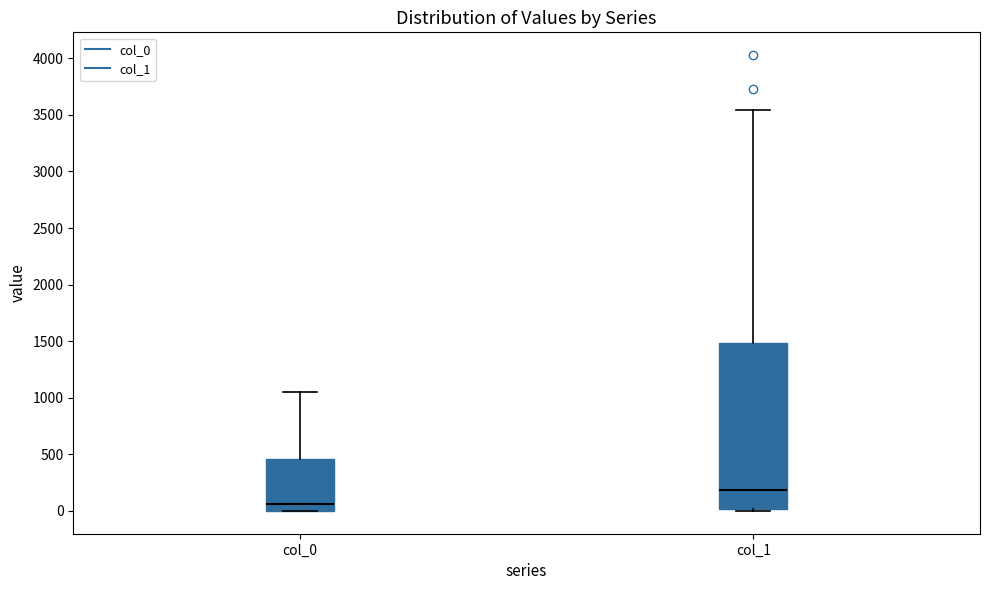

Reading left to right, transcribe this box plot: for each box, give where its median line is, the range the box spans, and where its two whiskers end, as read against the y-axis. The values are not printed on the chart, so give them approximately, as read against the axis.

col_0: median 50, box 0 to 450, whiskers 0 to 1050
col_1: median 200, box 0 to 1500, whiskers 0 to 3550